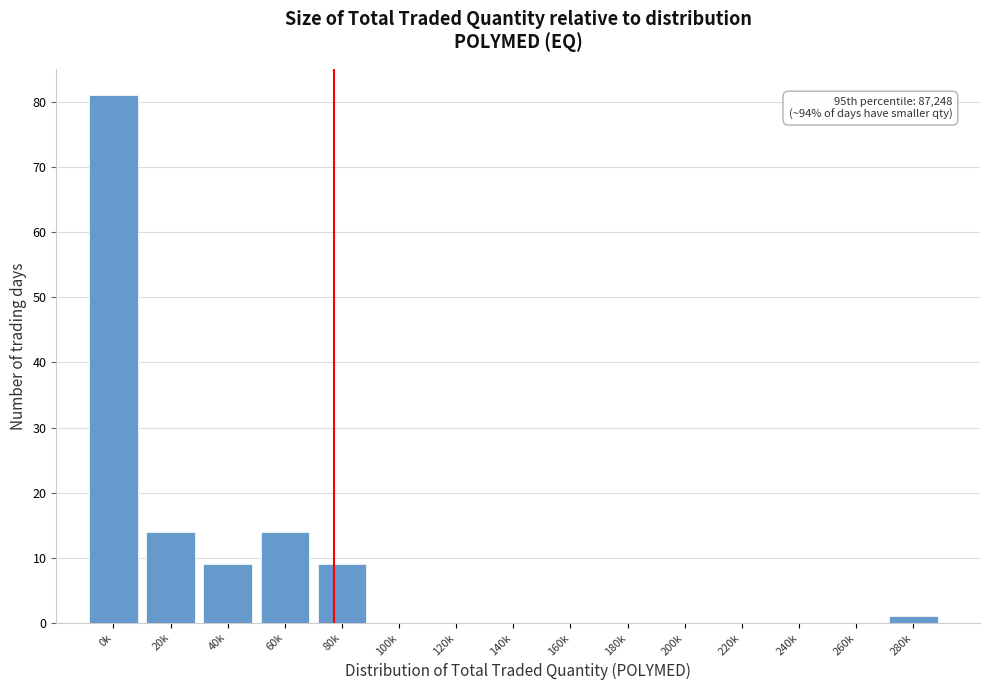

Reading right to left, extract all data points from this chart.

280k=1	260k=0	240k=0	220k=0	200k=0	180k=0	160k=0	140k=0	120k=0	100k=0	80k=9	60k=14	40k=9	20k=14	0k=81